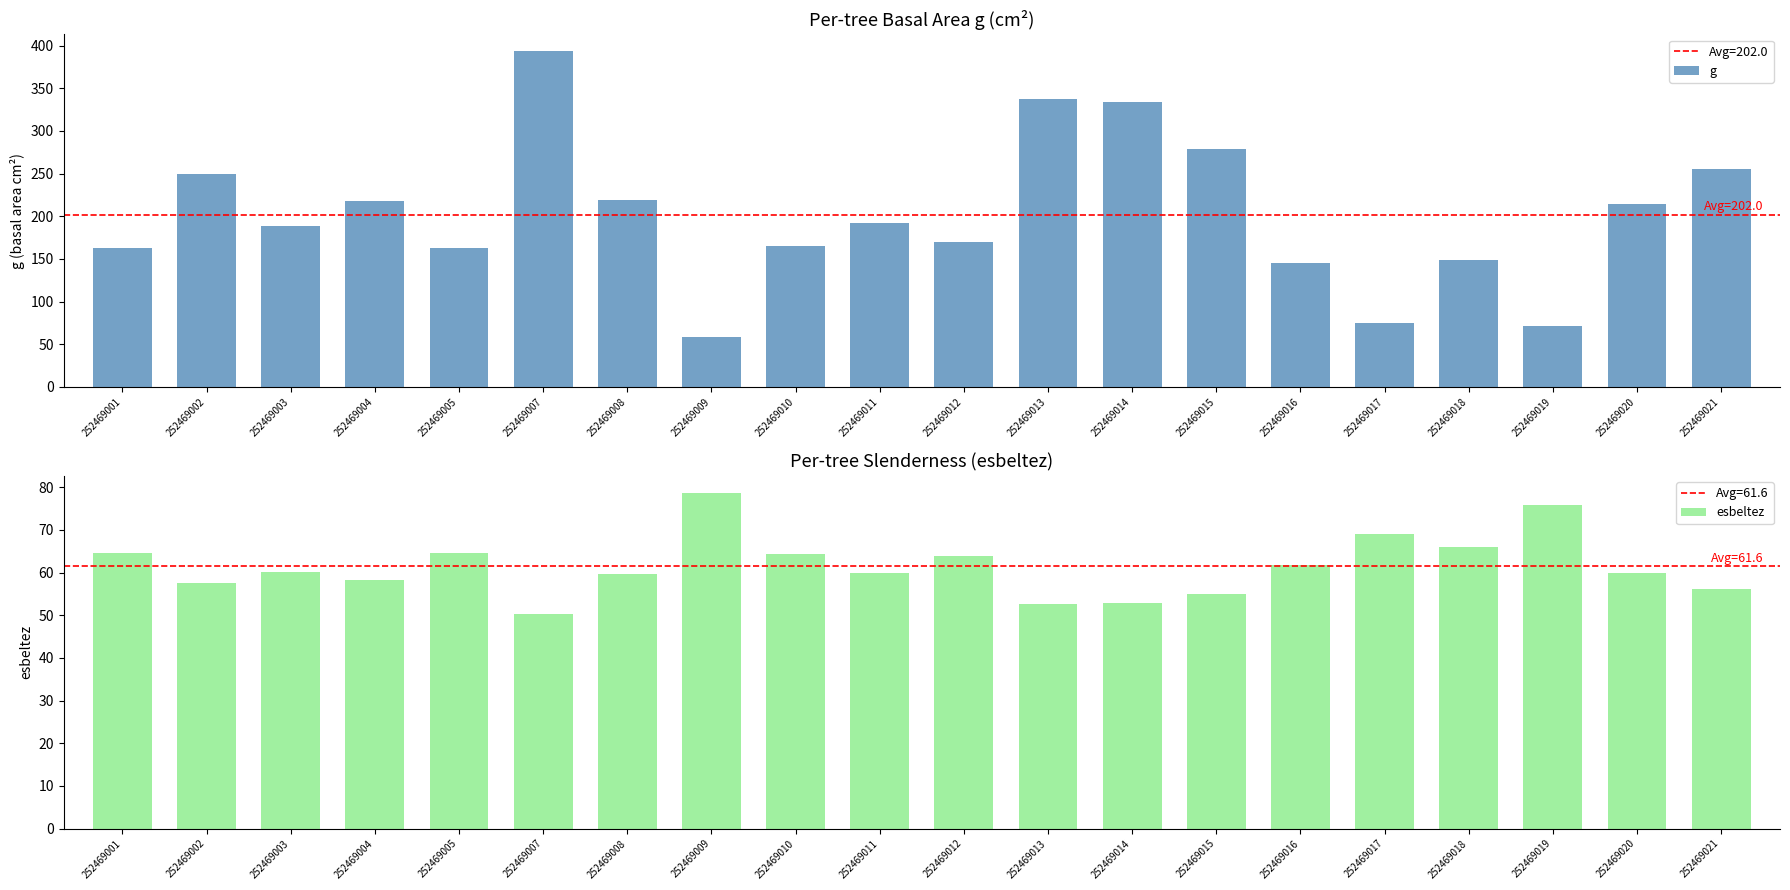

At which label is esbeltez closest to 64?

252469012